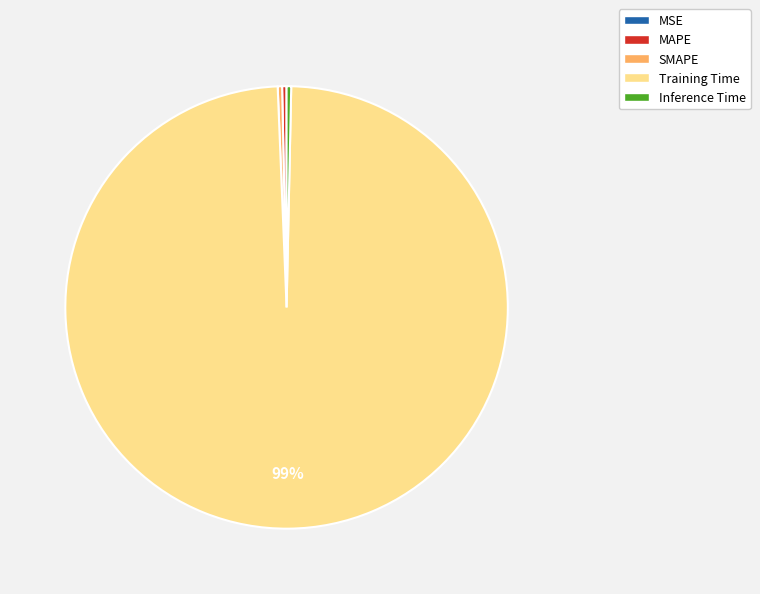

Which category accounts for the majority?

Training Time